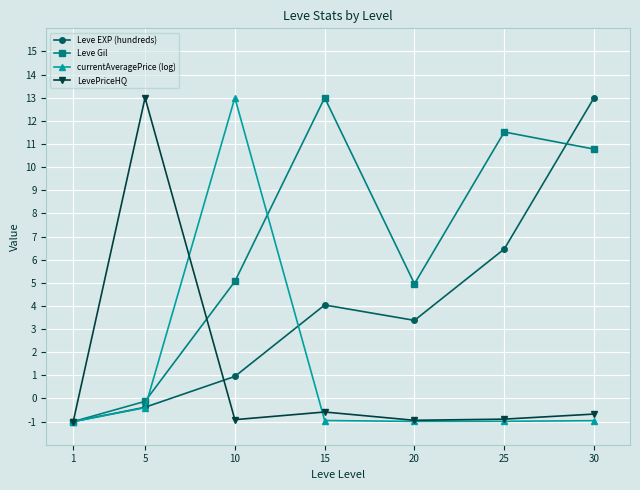

The Leve Gil series shows 14.8 at 30. True or false?

False